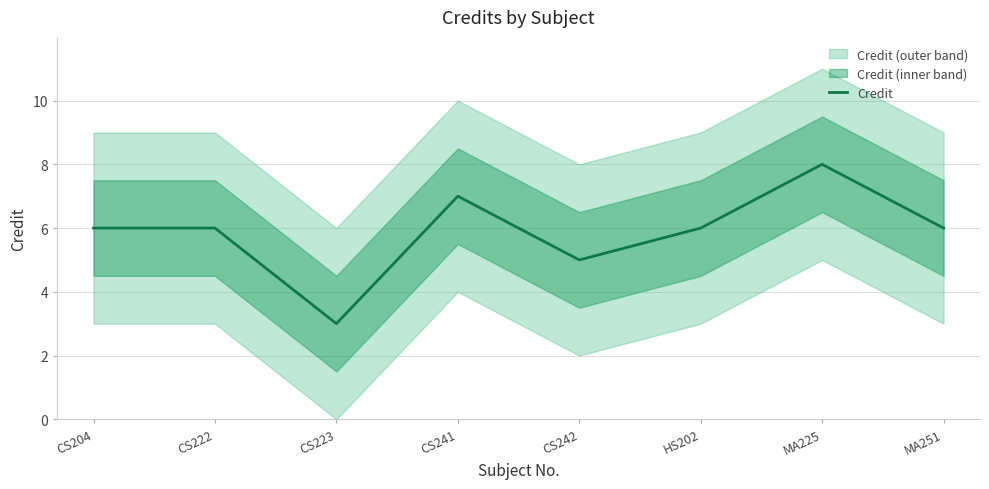

What value does the data have at CS242?

5